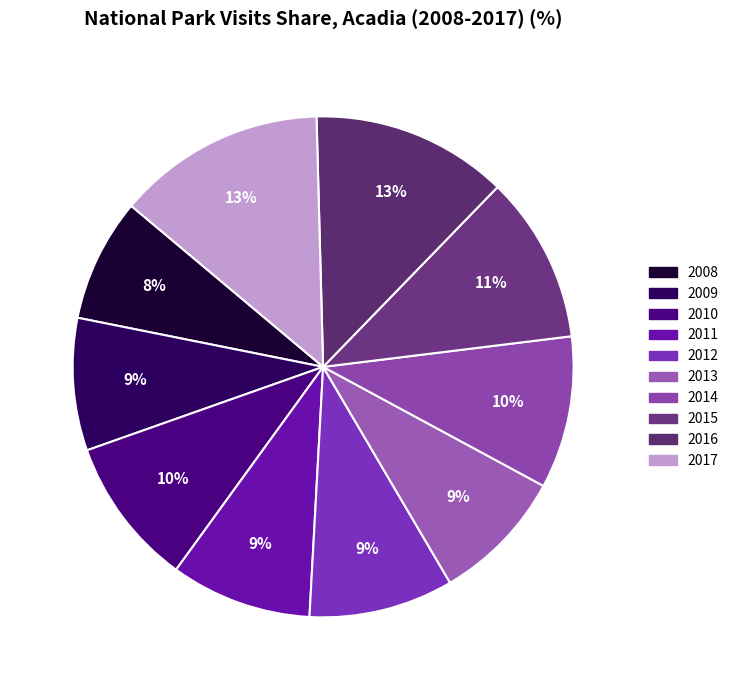

Count the number of slices in the pie.

10